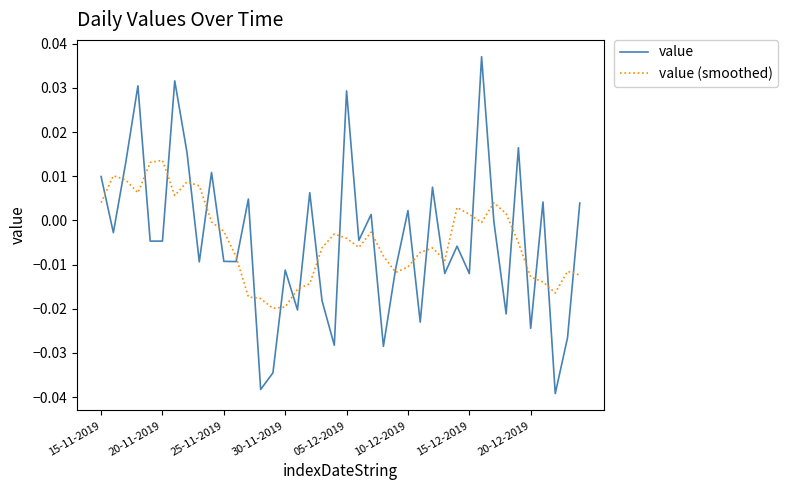

Which series has the widest spread of values?

value